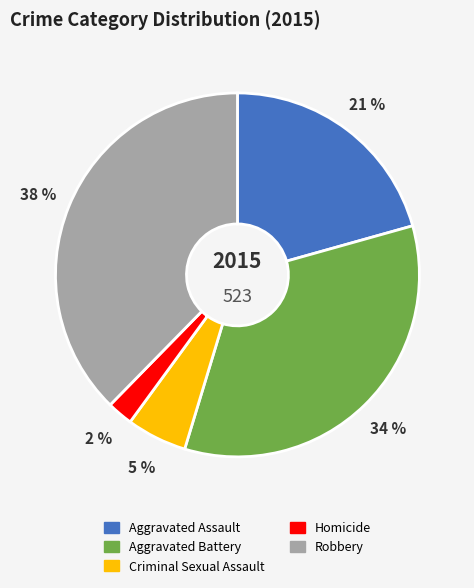

Count the number of slices in the pie.

5